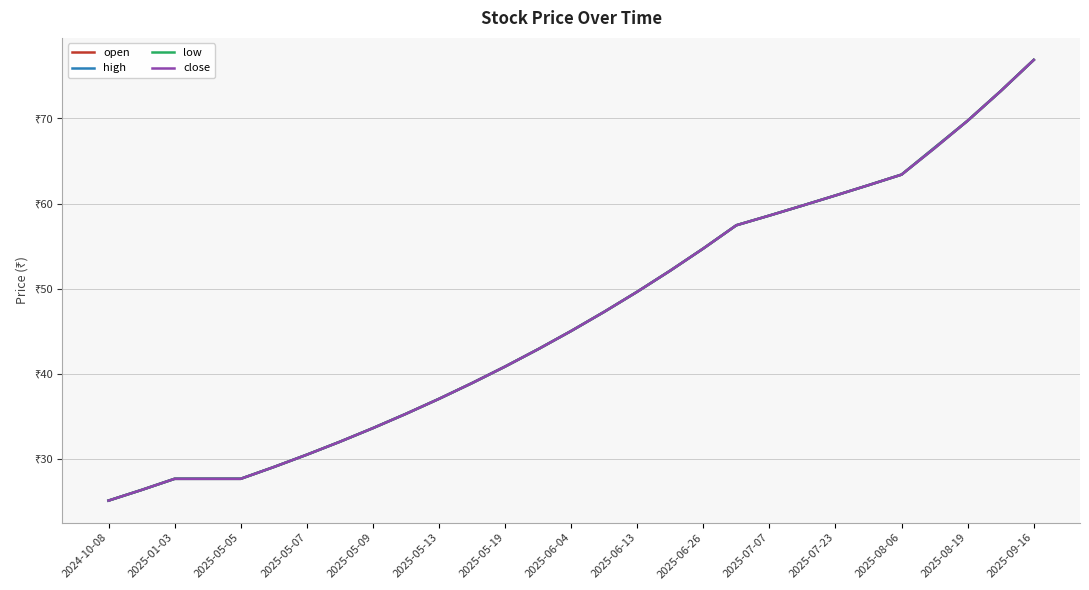

Does the chart have visible grid lines?

Yes